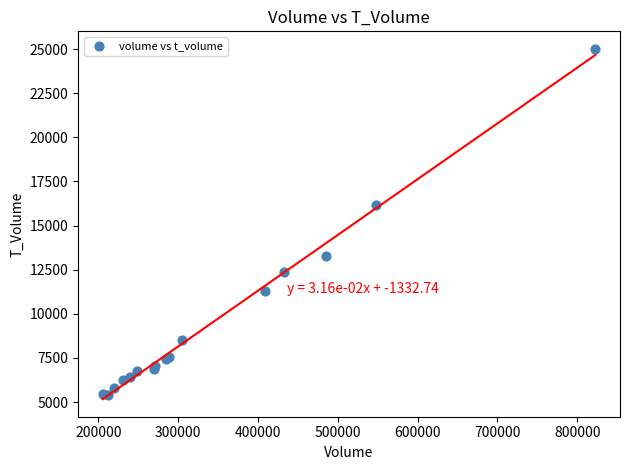

What Y value in the scatter plot is closest to 15214?

16145